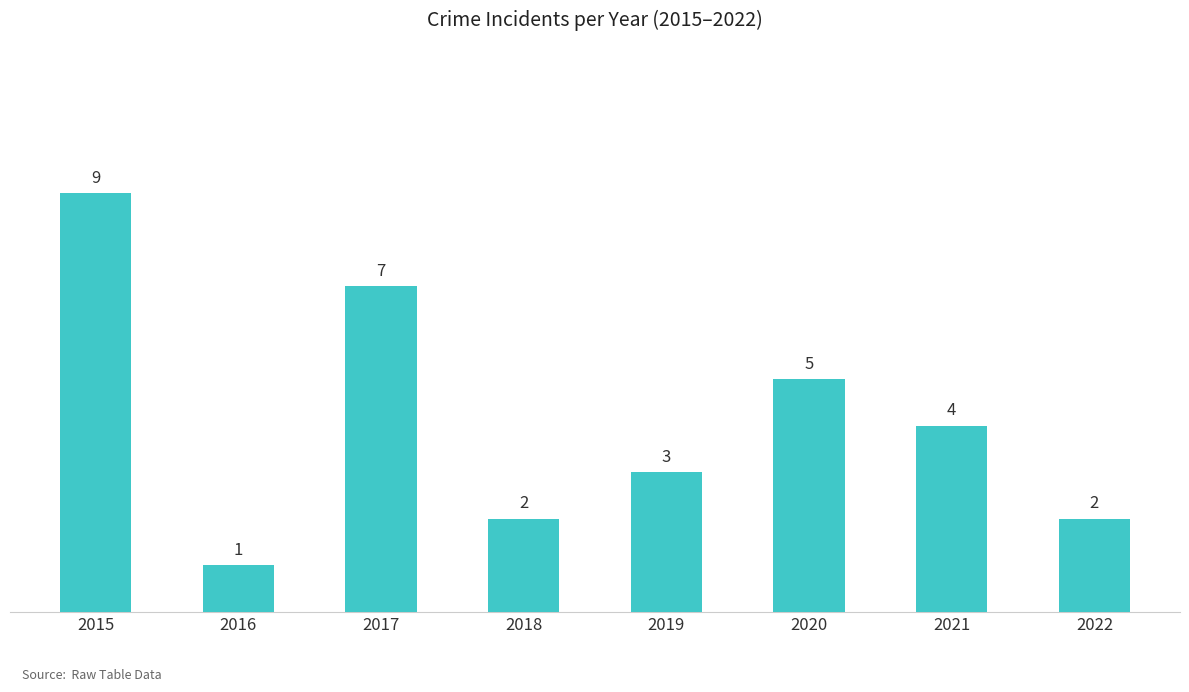

Are the bars horizontal?

No